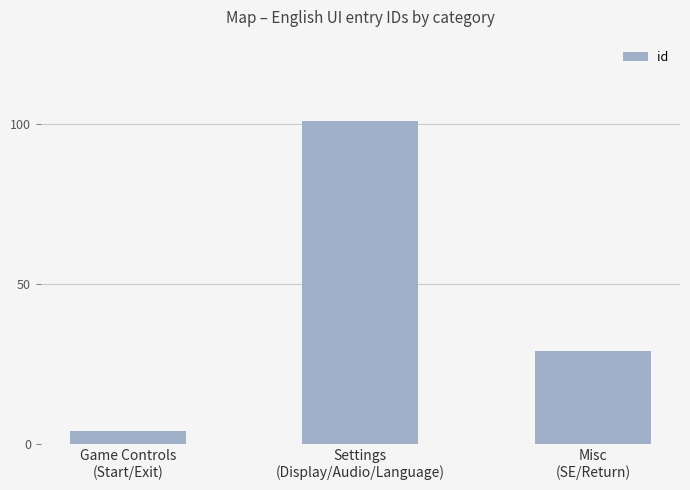

At which category does the chart reach its minimum across all series?

Game Controls
(Start/Exit)